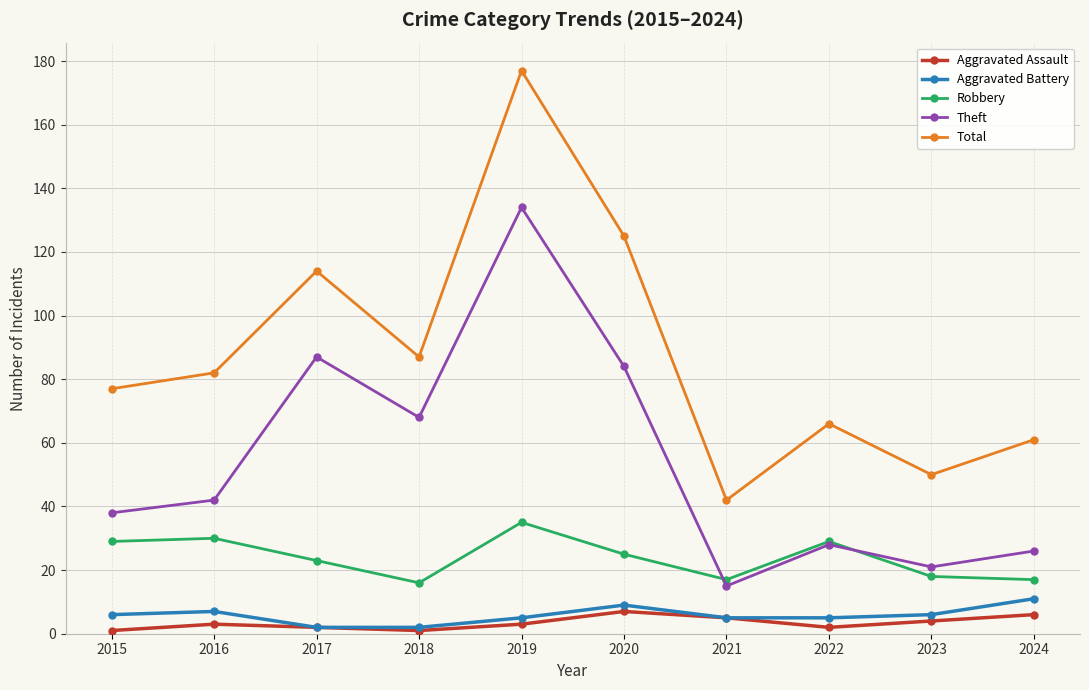

Rank the series at 2015 from lowest to highest value.

Aggravated Assault, Aggravated Battery, Robbery, Theft, Total